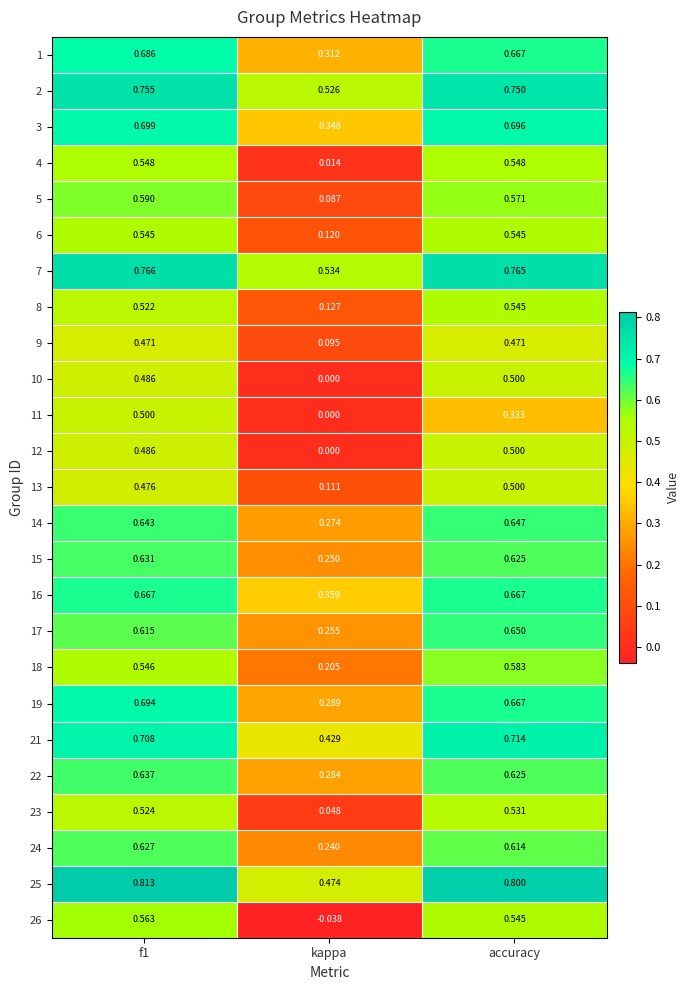

Is the value of 11 at f1 greater than the value of 19 at f1?

No